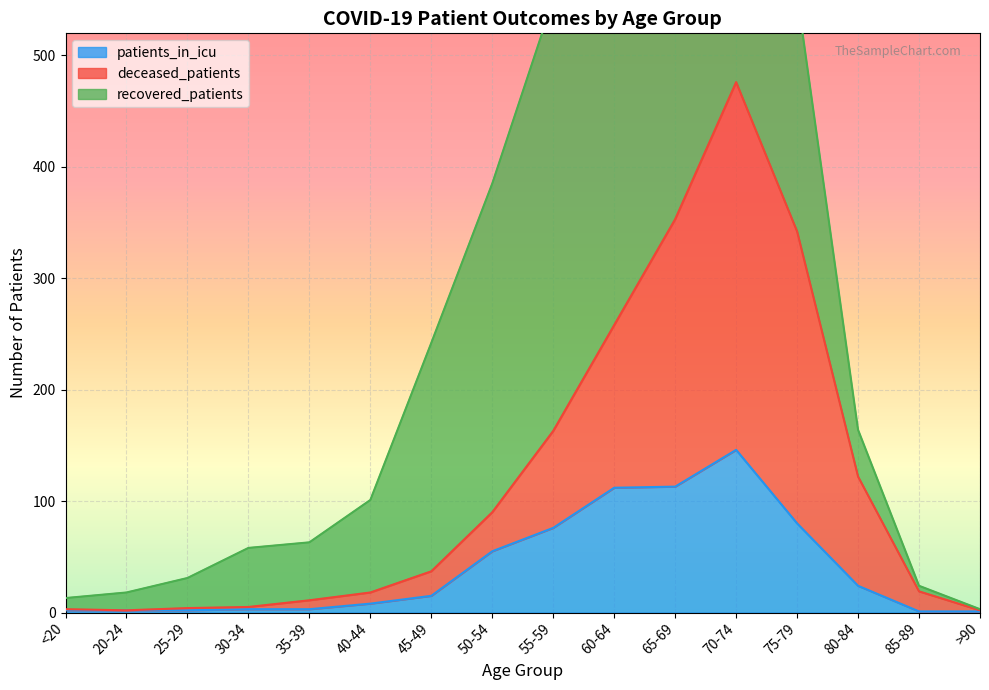

What is the minimum value for patients_in_icu?

1